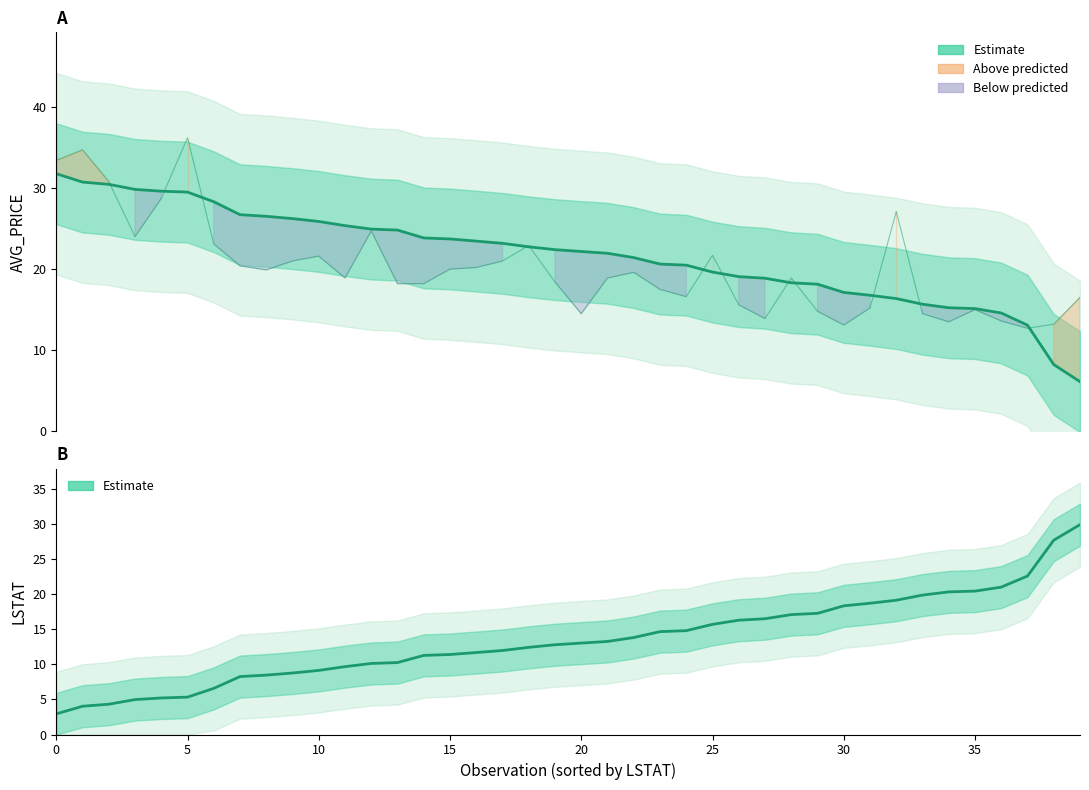

What is the label of the 4th point from the right?

36